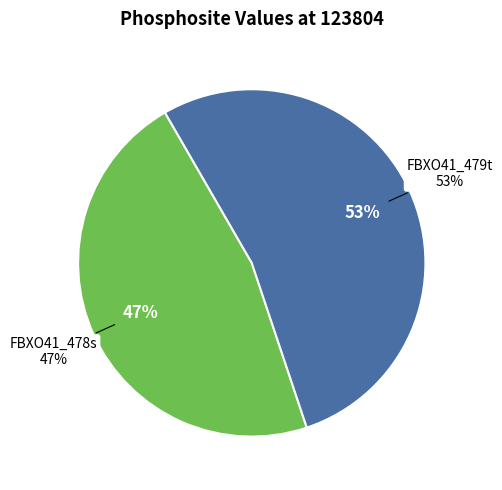

What is the total percentage of FBXO41_478s and FBXO41_479t?

100.0%